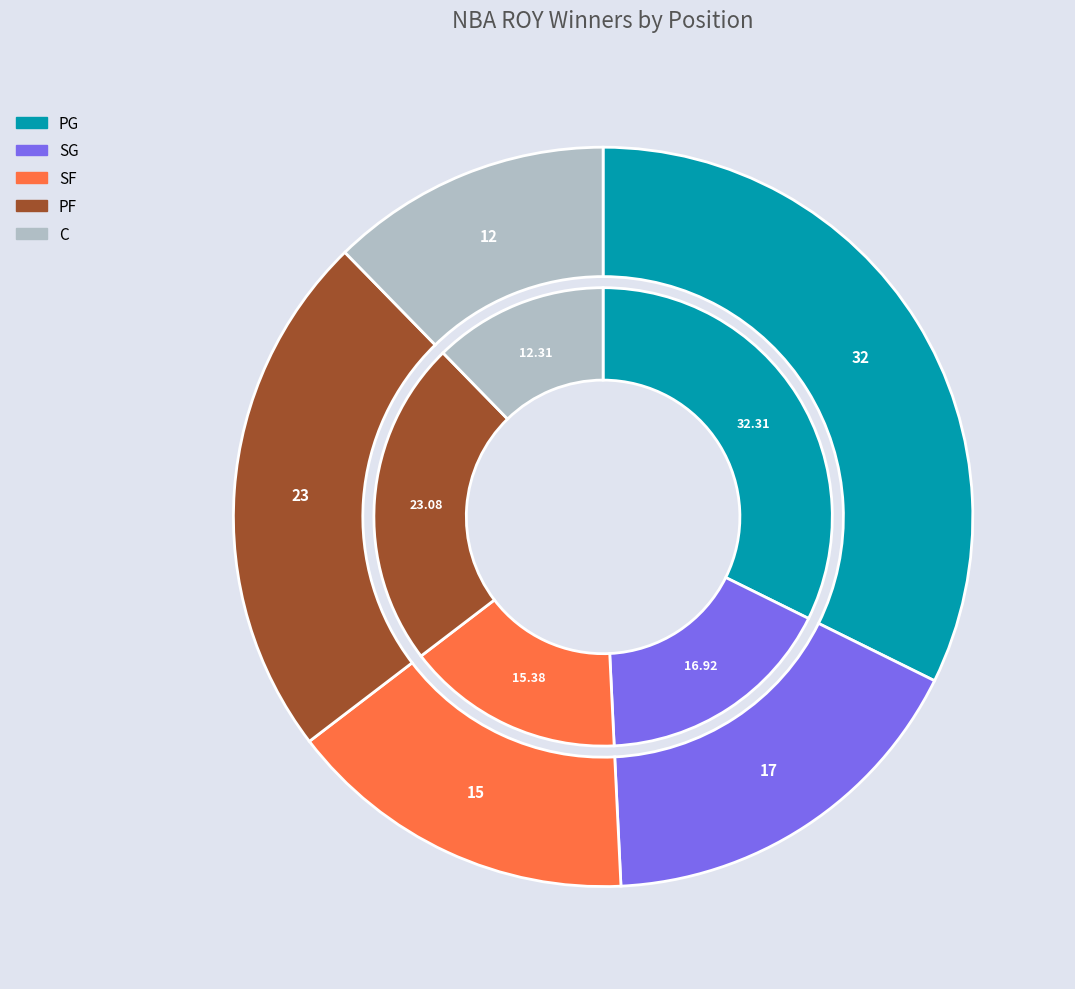

True or false: SF accounts for 4% of the total.

False